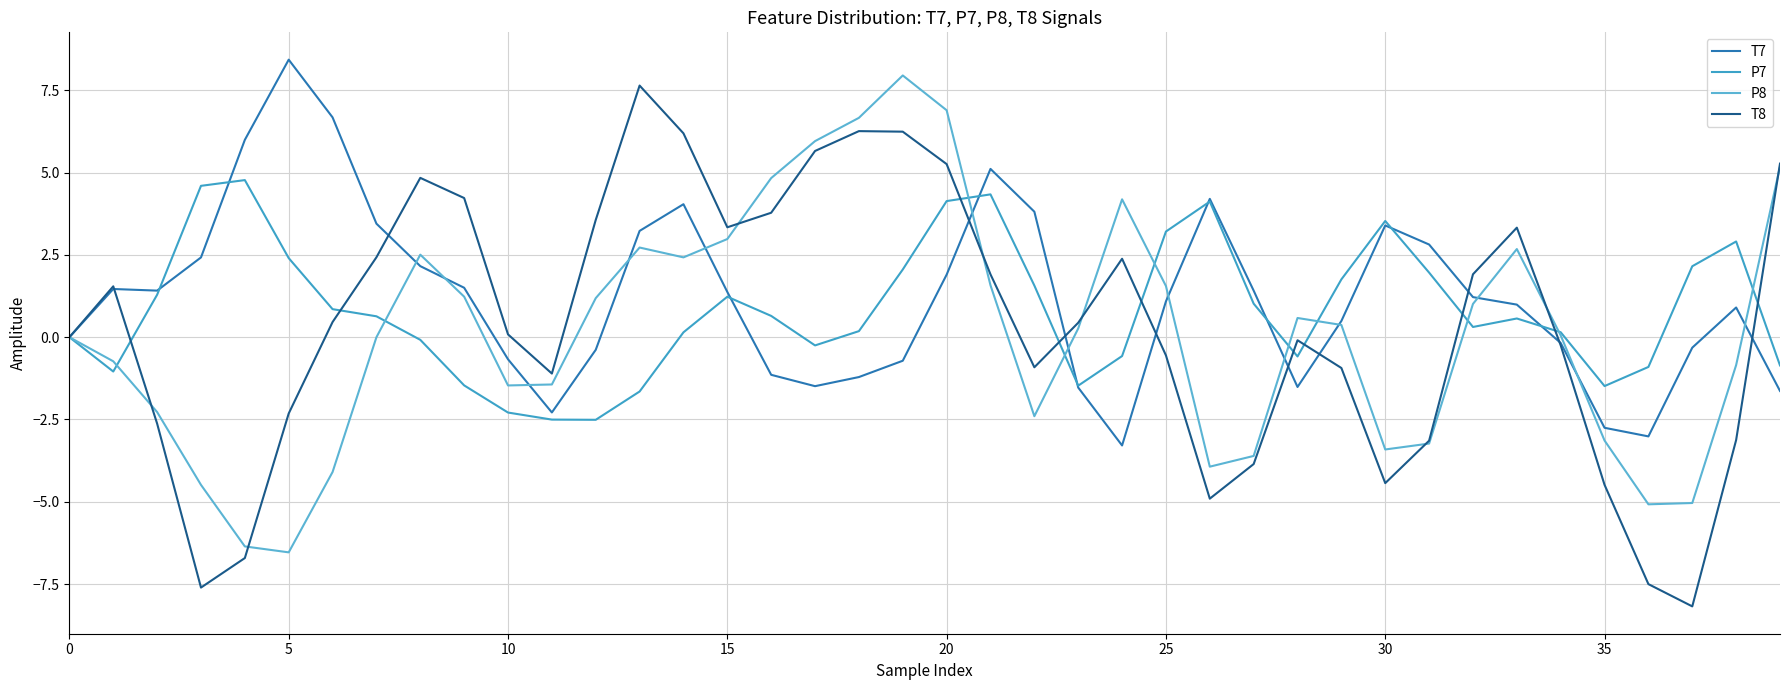

Does the chart display data point markers on the line(s)?

No